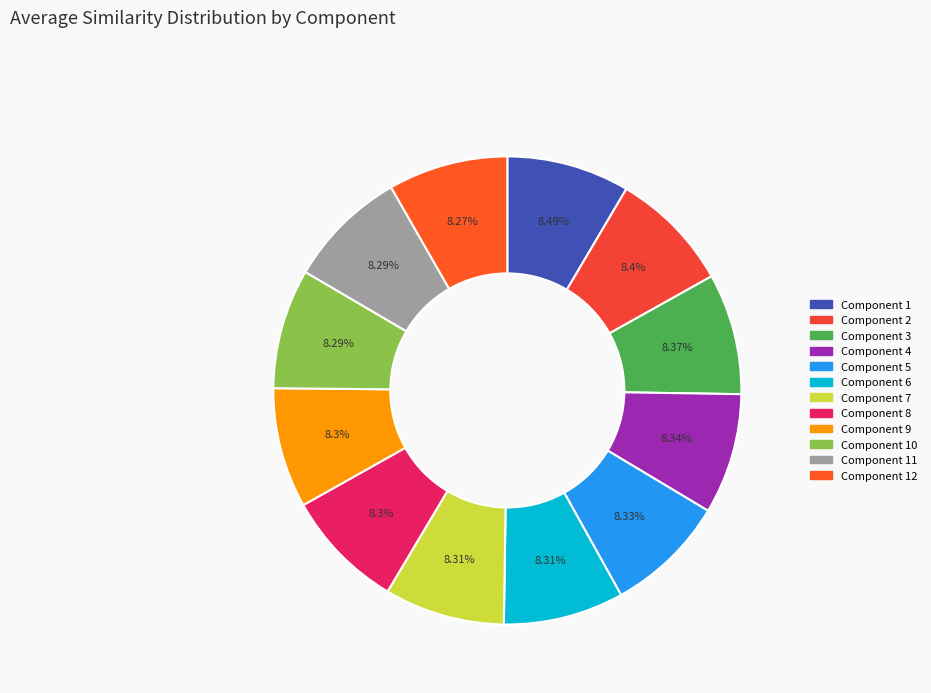

How many segments does this pie chart have?

12